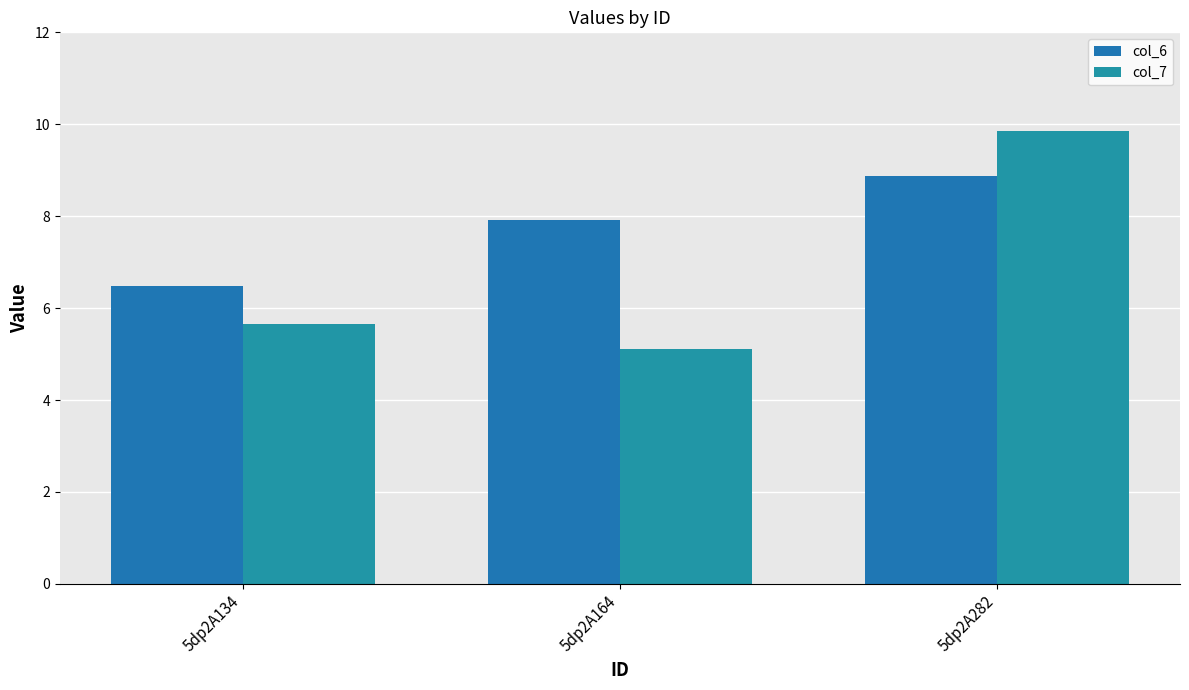

Does the chart contain stacked bars?

No